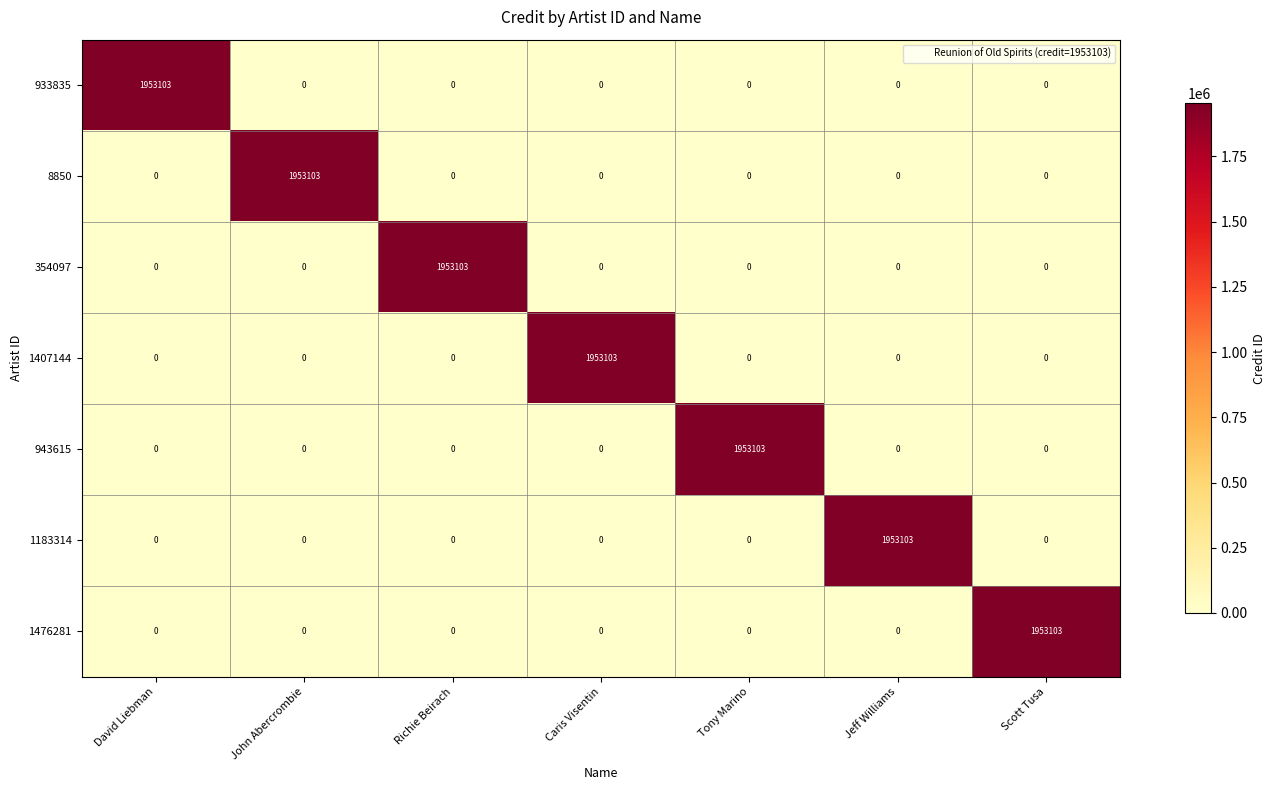

What is the difference between the maximum and minimum values in the 1407144 series?

1953103